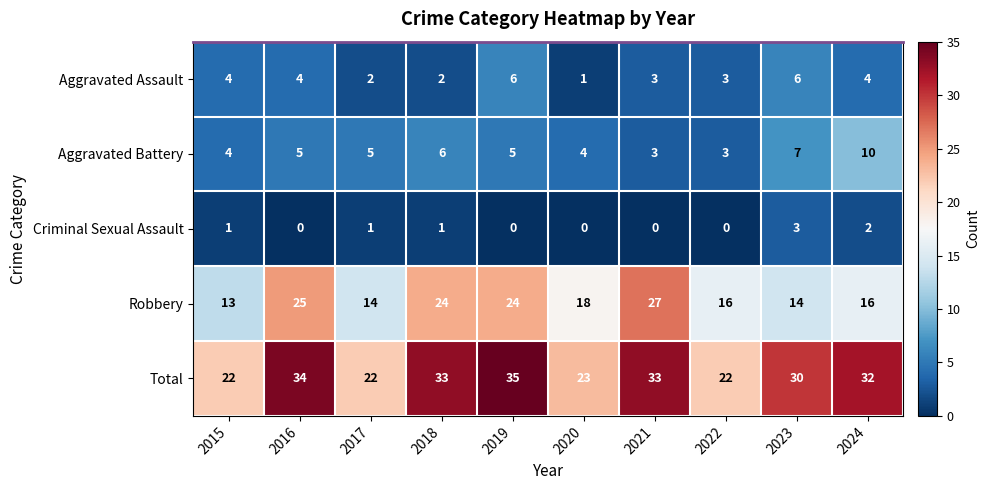

Which series has the widest spread of values?

Robbery